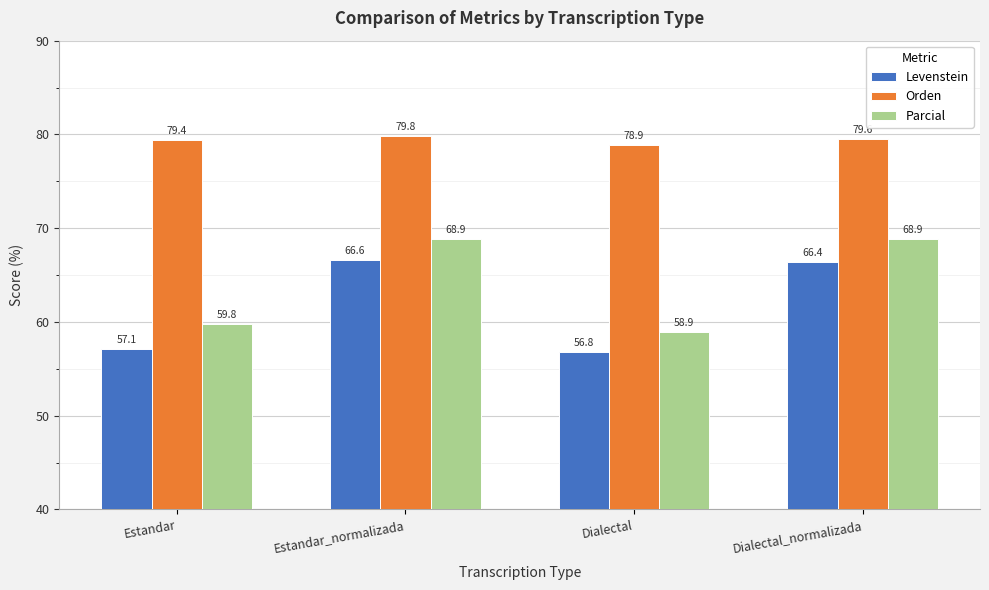

At which category does the chart reach its minimum across all series?

Dialectal